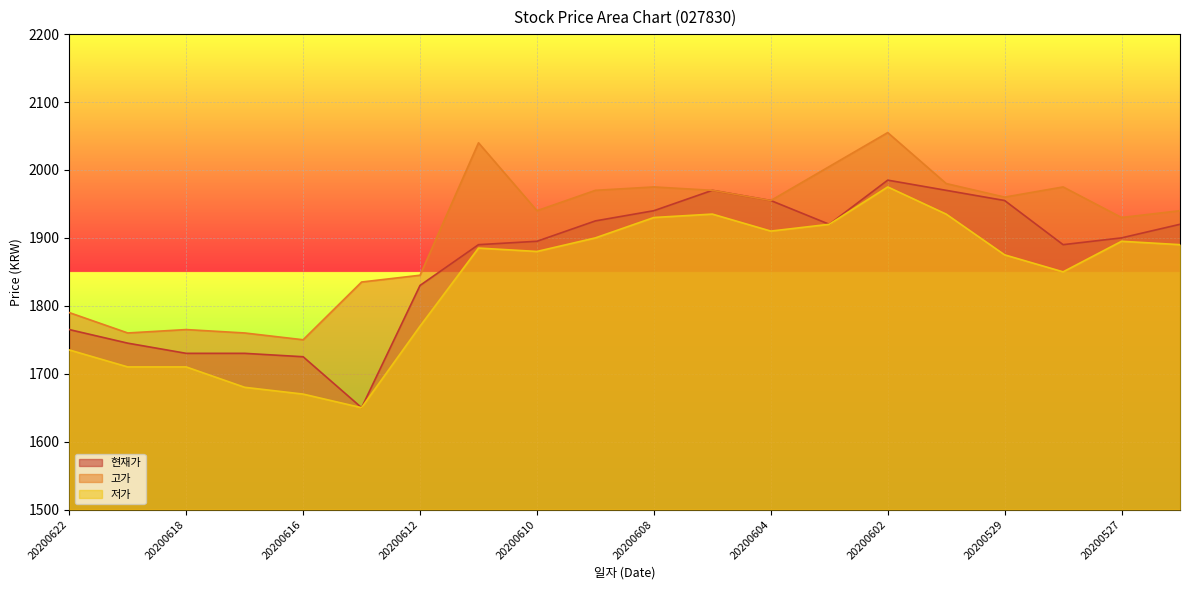

Where is 고가 nearest to the value 1902?

20200527